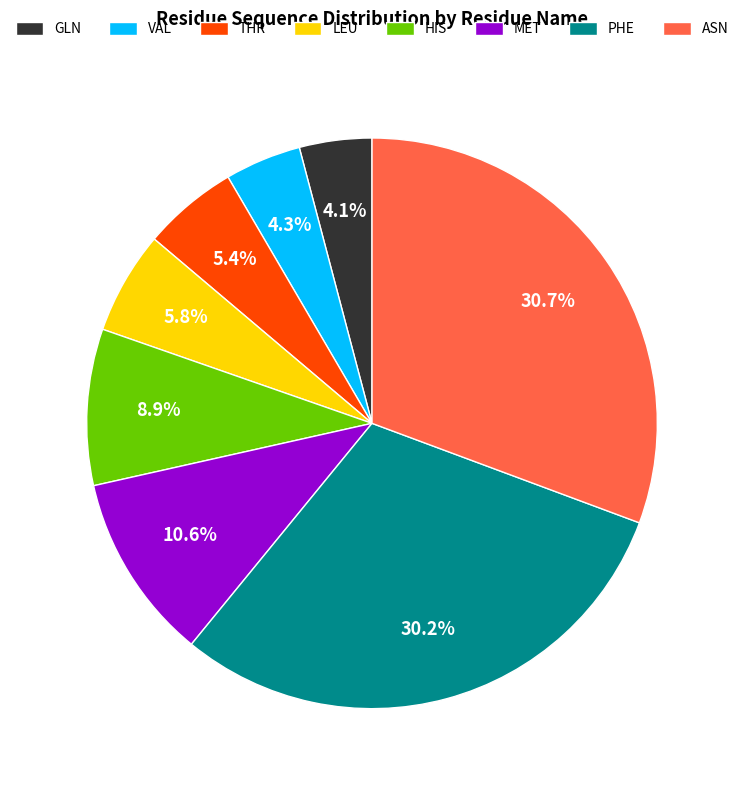

Is there a majority slice in this chart?

No